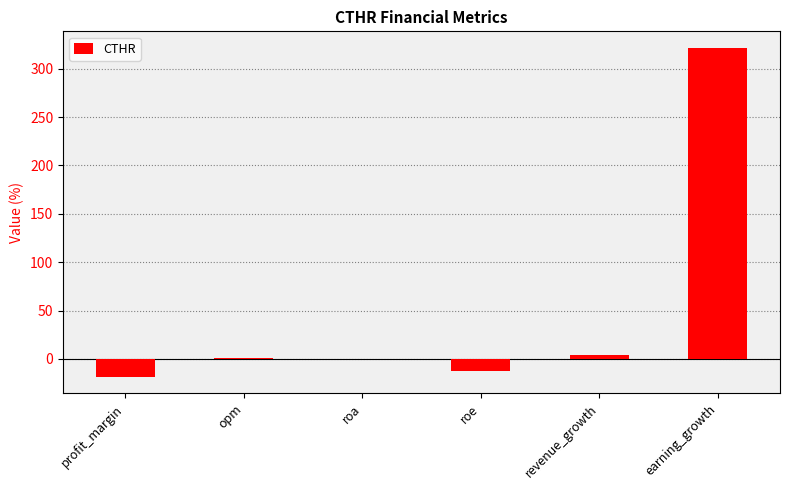

Which has a higher value, roe or revenue_growth?

revenue_growth